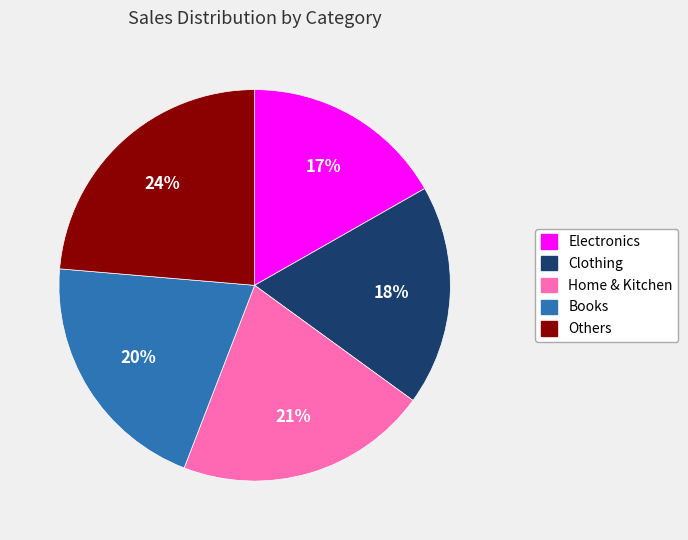

To the nearest percent, what portion does Others represent?

24%